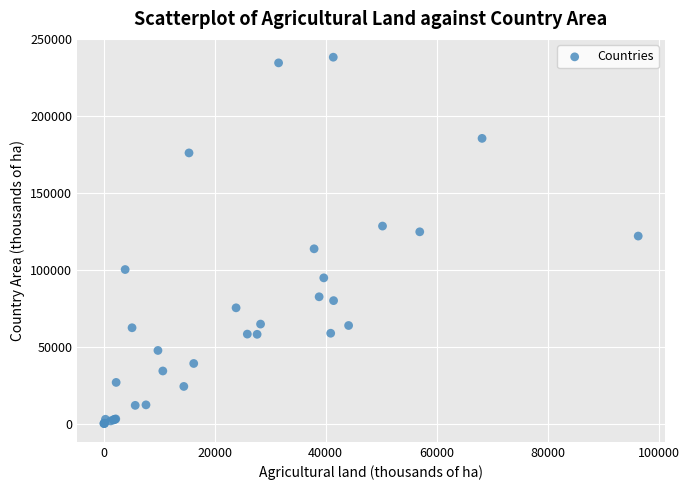

What Y value in the scatter plot is closest to 119110?

121909.0